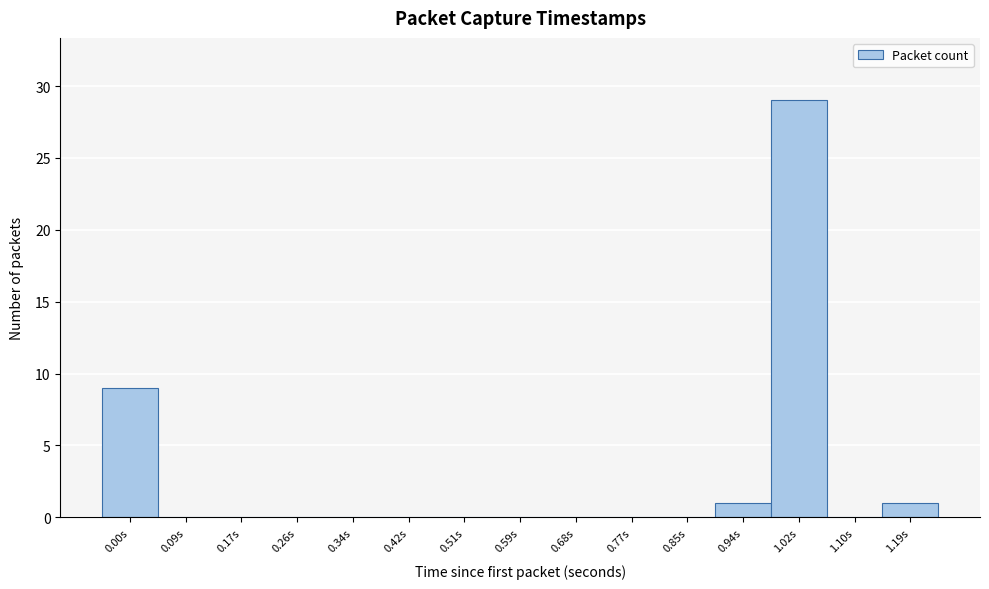

Reading left to right, what are all the values shown in this chart?

0.00s=9	0.09s=0	0.17s=0	0.26s=0	0.34s=0	0.42s=0	0.51s=0	0.59s=0	0.68s=0	0.77s=0	0.85s=0	0.94s=1	1.02s=29	1.10s=0	1.19s=1